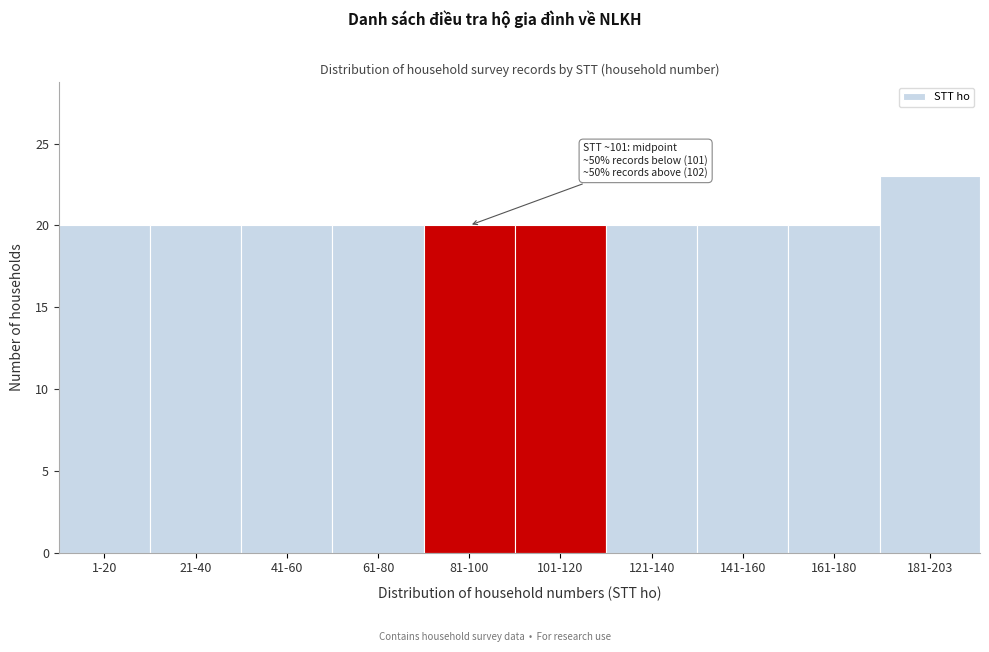

Reading right to left, list all the values displayed in this chart.

181-203=23	161-180=20	141-160=20	121-140=20	101-120=20	81-100=20	61-80=20	41-60=20	21-40=20	1-20=20